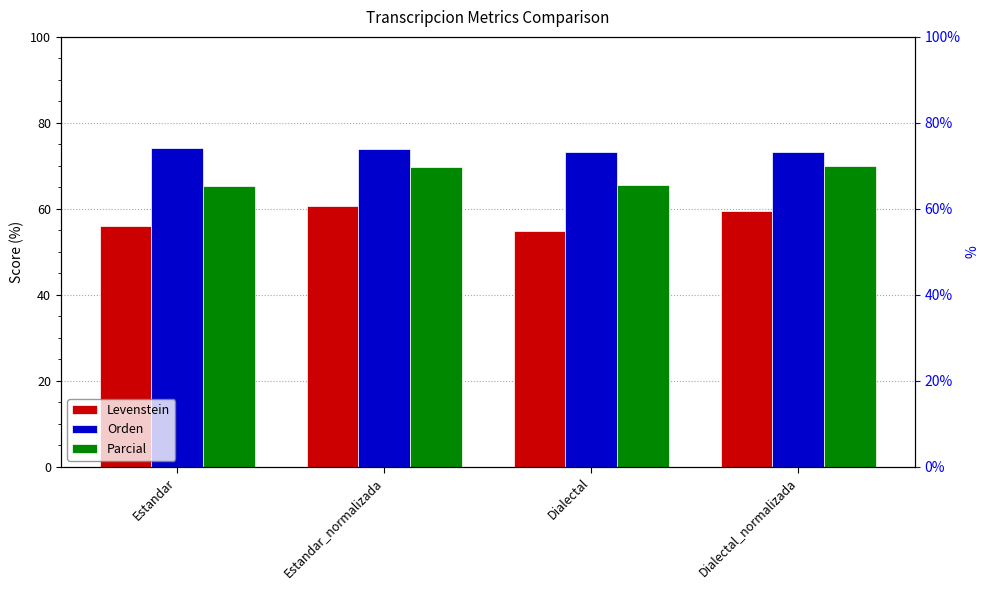

Reading right to left, transcribe all the data shown in this chart.

Levenstein: 59.4	54.8	60.7	56.1
Orden: 73.1	73.3	74.0	74.1
Parcial: 70.0	65.5	69.7	65.4